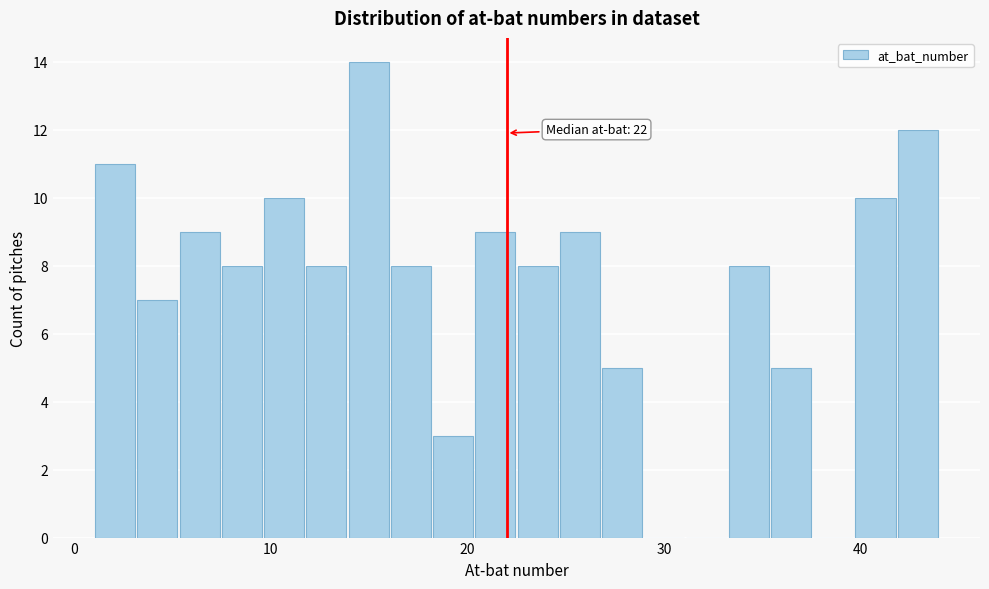

Around what value on the x-axis is the tallest bar? Give the approximate position of its centre, as read against the axis.

15